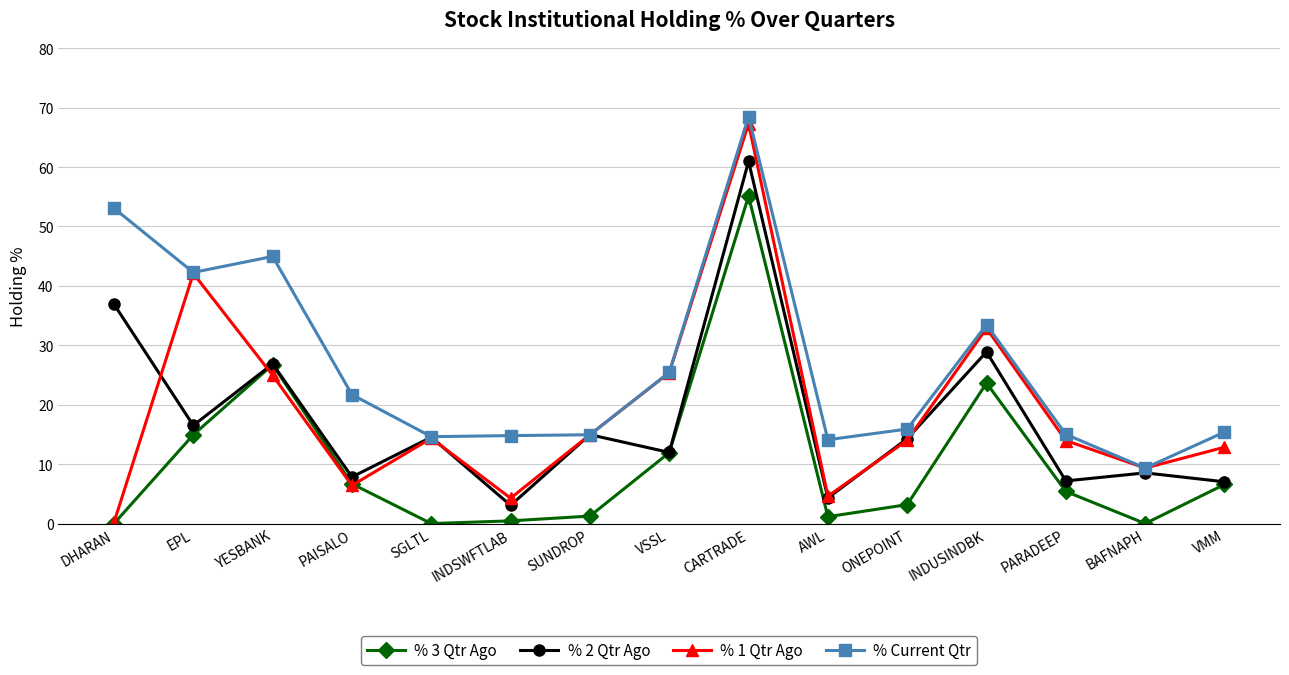

What is the value of the % Current Qtr point at the 12th from the left?

33.5